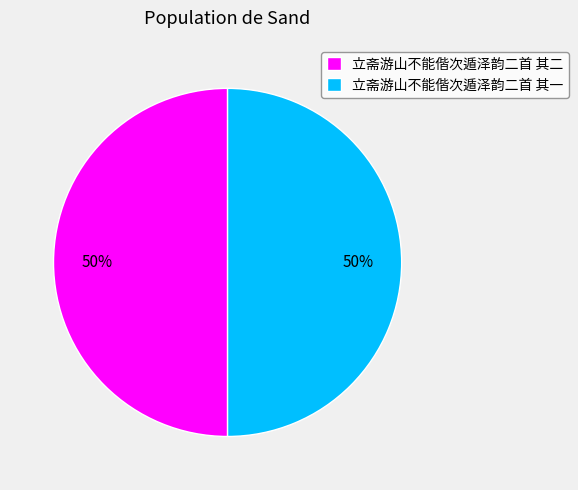

Is it true that 立斋游山不能偕次遁泽韵二首 其一 is 35% of the pie?

False